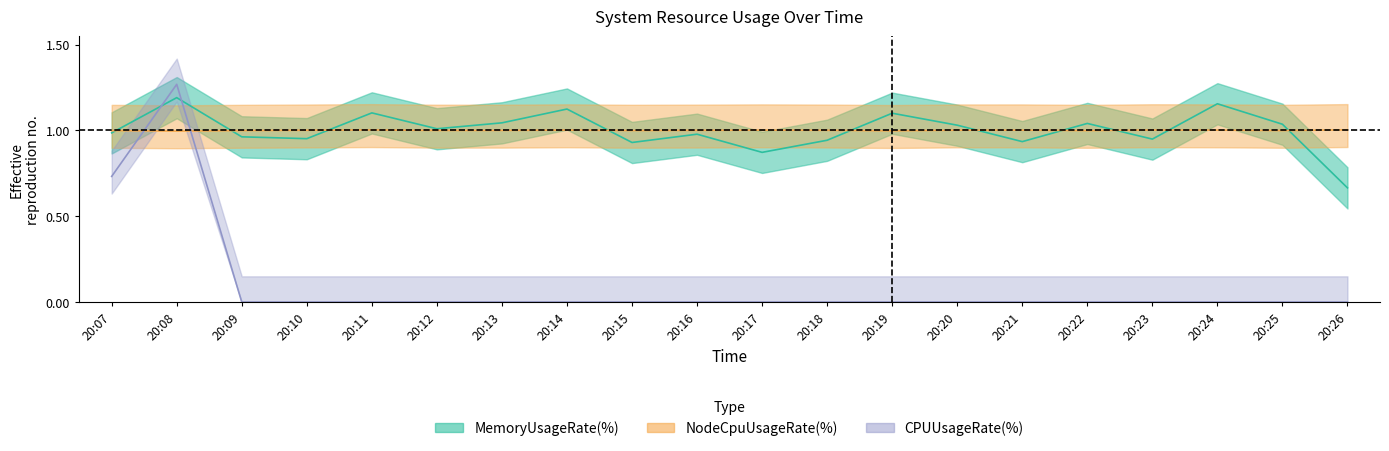

How many categories are shown in the chart?

20